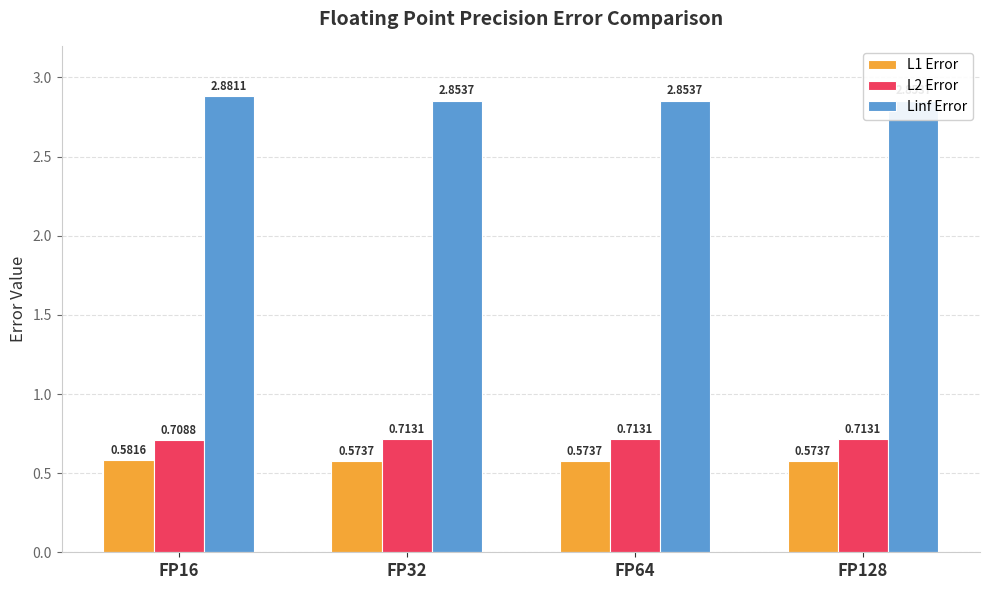

At how many categories does at least one series exceed 2?

4